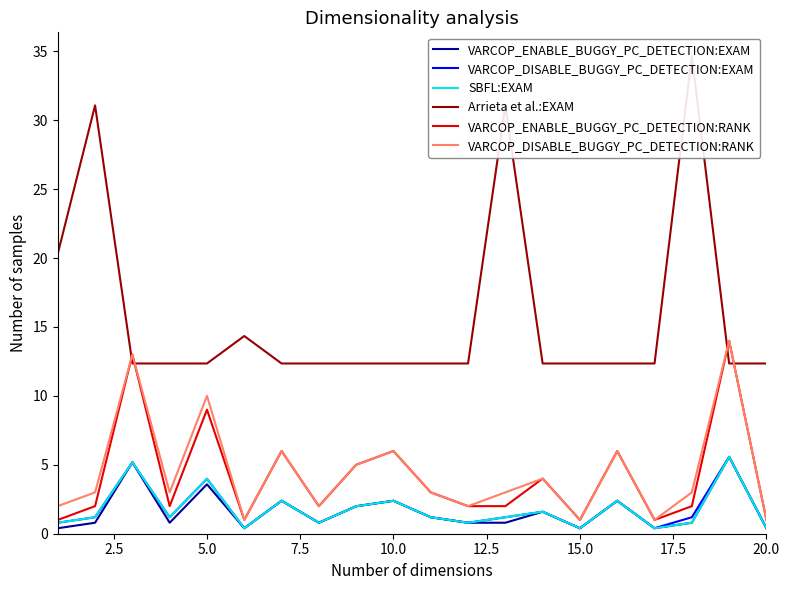

What is the maximum value for SBFL:EXAM?

5.6